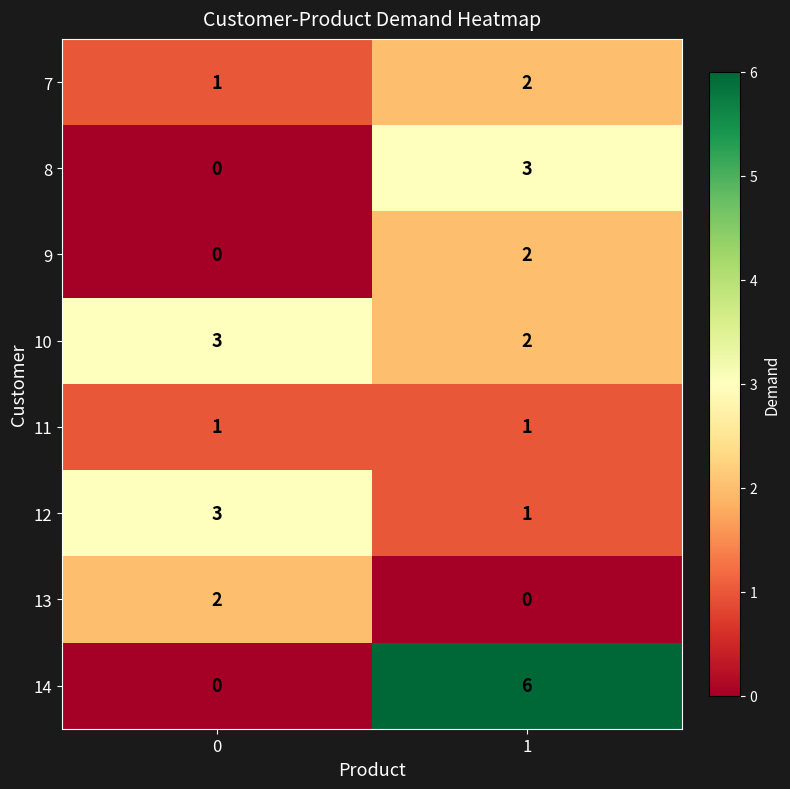

Rank the categories by 10 value from highest to lowest.

0, 1